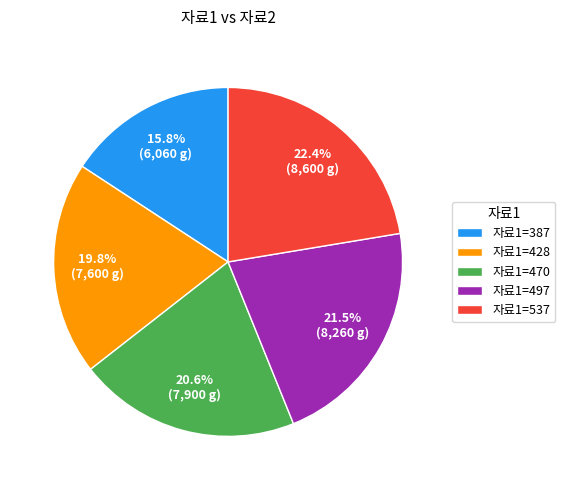

Approximately how many times larger is the value at 자료1=497 compared to 자료1=470?

1.0